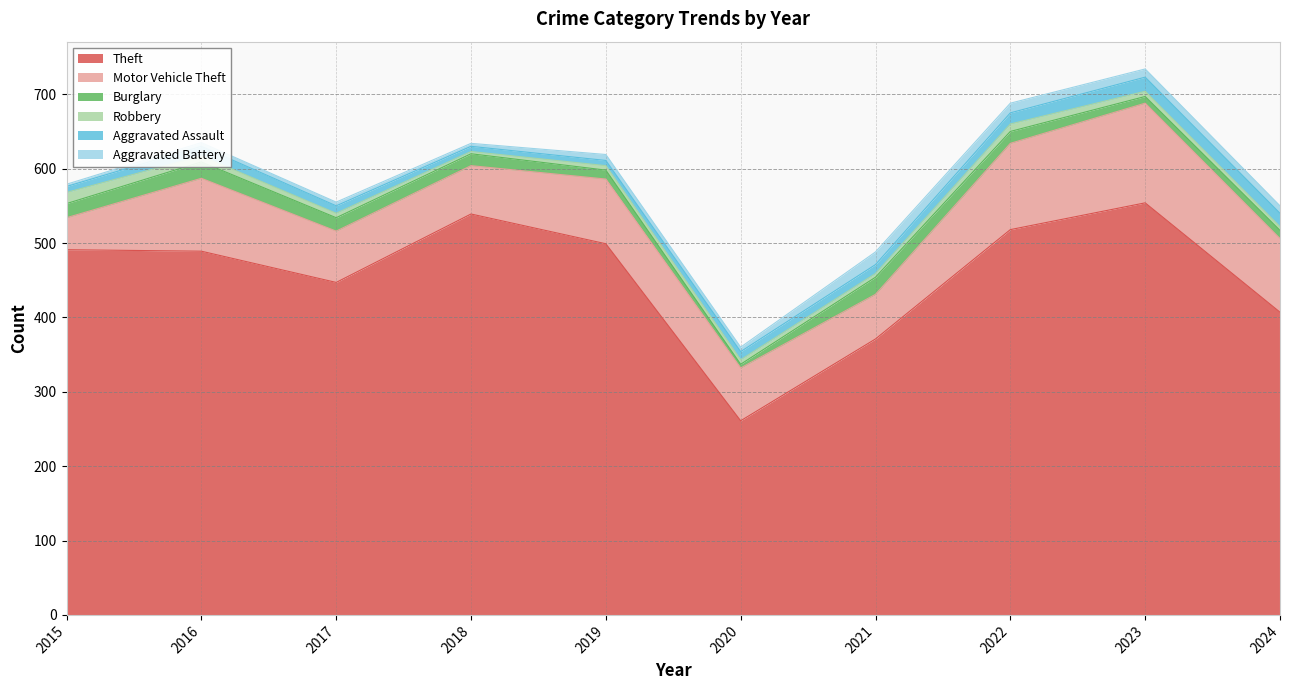

Reading left to right, extract all data points from this chart.

Theft: 491	489	447	539	499	261	371	518	554	407
Motor Vehicle Theft: 43	98	69	65	87	71	60	116	134	99
Burglary: 19	22	18	16	12	5	23	16	9	11
Robbery: 15	8	6	3	6	6	5	10	7	5
Aggravated Assault: 8	13	10	7	7	11	12	15	19	18
Aggravated Battery: 3	5	5	4	8	6	17	13	11	10